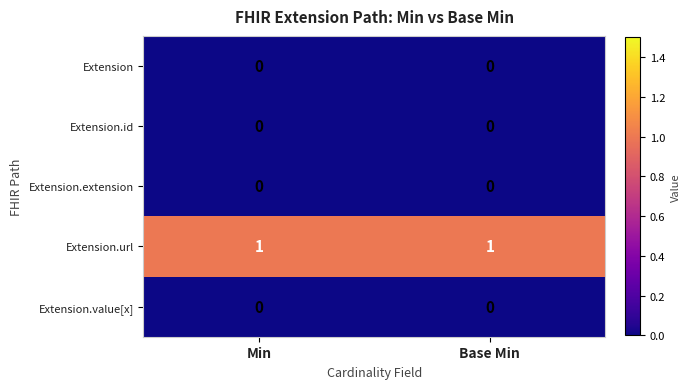

Reading left to right, what are all the values shown in this chart?

Extension: Min=0	Base Min=0
Extension.id: Min=0	Base Min=0
Extension.extension: Min=0	Base Min=0
Extension.url: Min=1	Base Min=1
Extension.value[x]: Min=0	Base Min=0